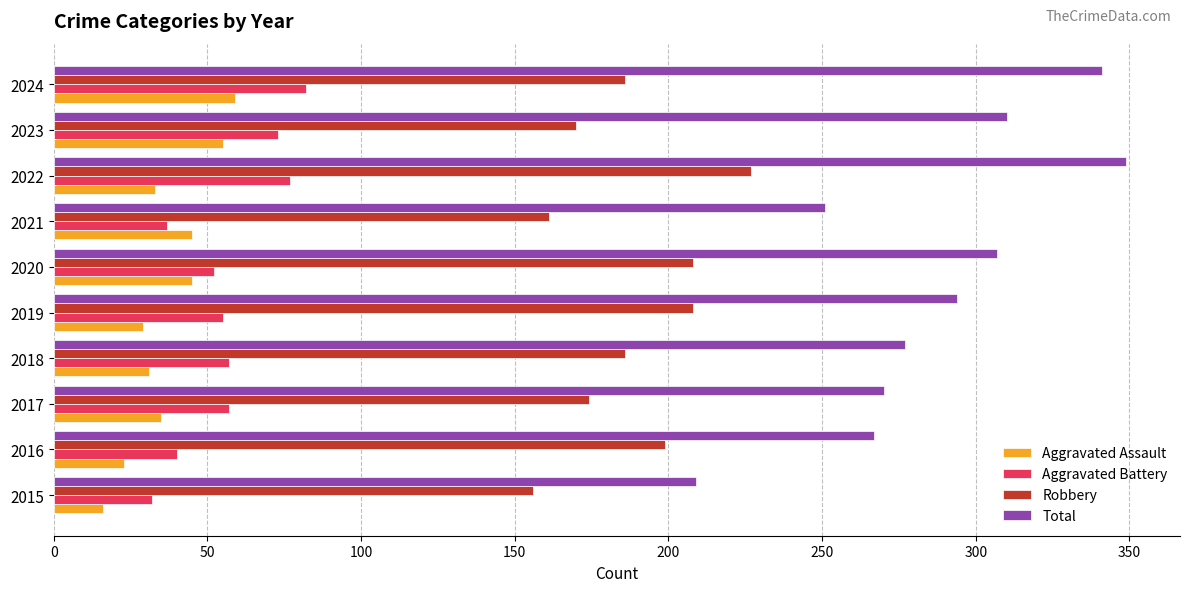

Rank the series at 2019 from lowest to highest value.

Aggravated Assault, Aggravated Battery, Robbery, Total